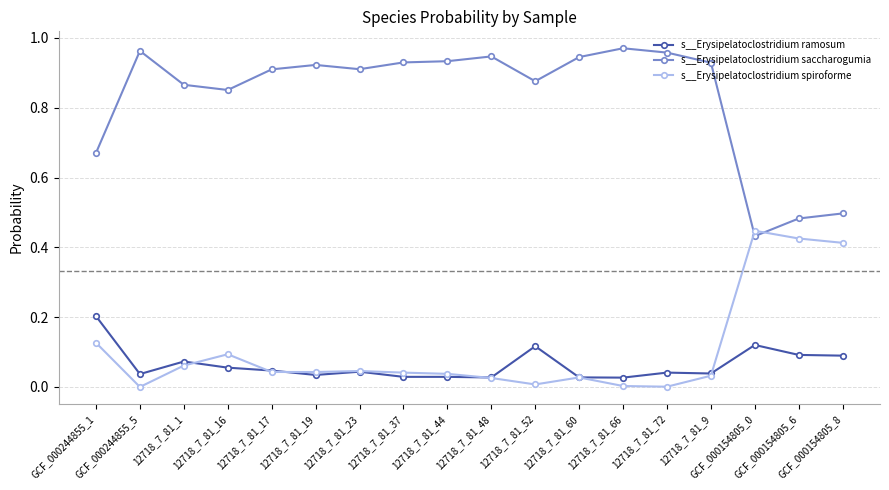

Which series ends up on top after the final intersection of s__Erysipelatoclostridium spiroforme and s__Erysipelatoclostridium saccharogumia?

s__Erysipelatoclostridium saccharogumia